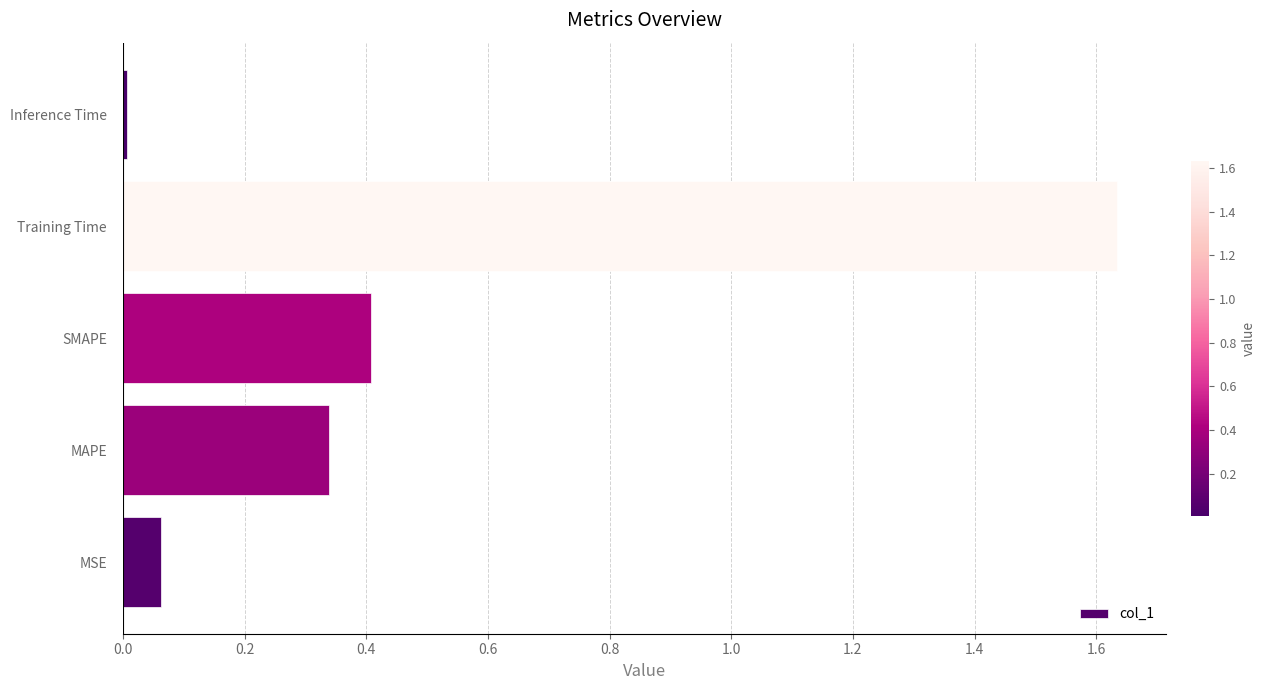

What is the change in value from MAPE to Training Time?

+1.3